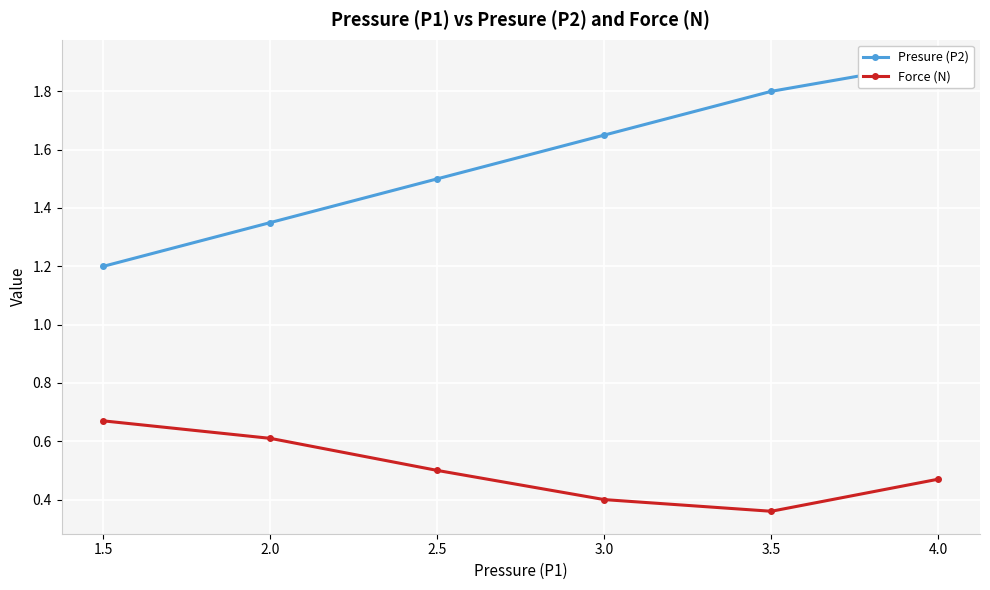

True or false: Presure (P2) has more than 0 points higher than both neighbors.

False